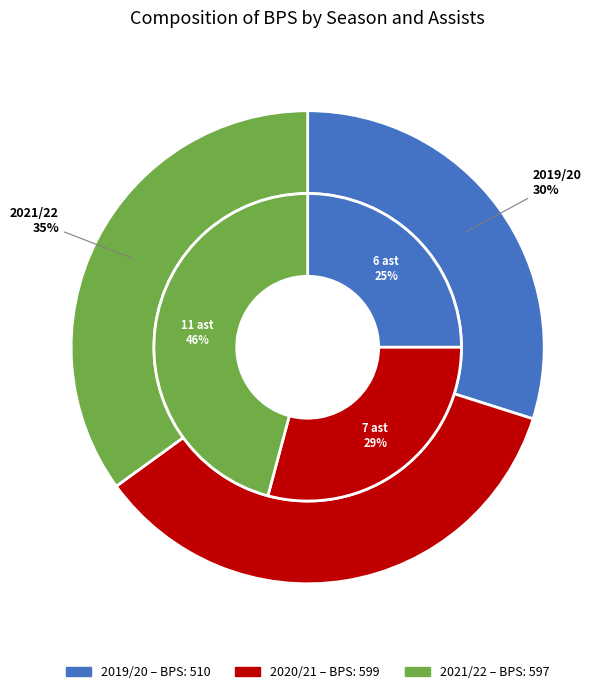

The 6 assists (2019/20) slice represents 30% of the pie. True or false?

True